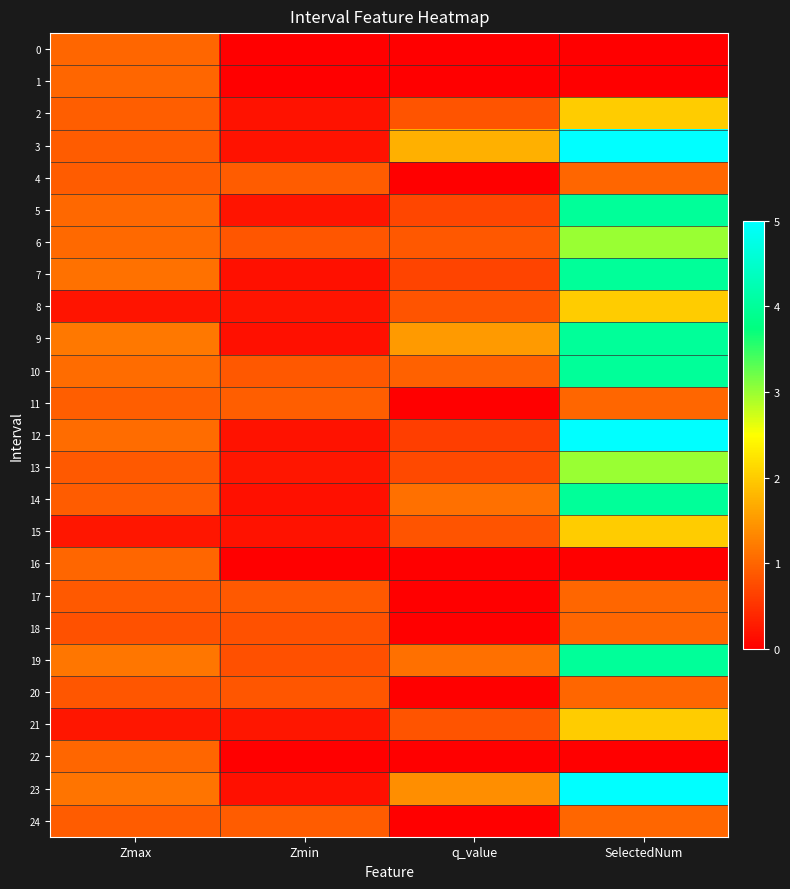

Between Zmin and Zmax, which is larger?

Zmax